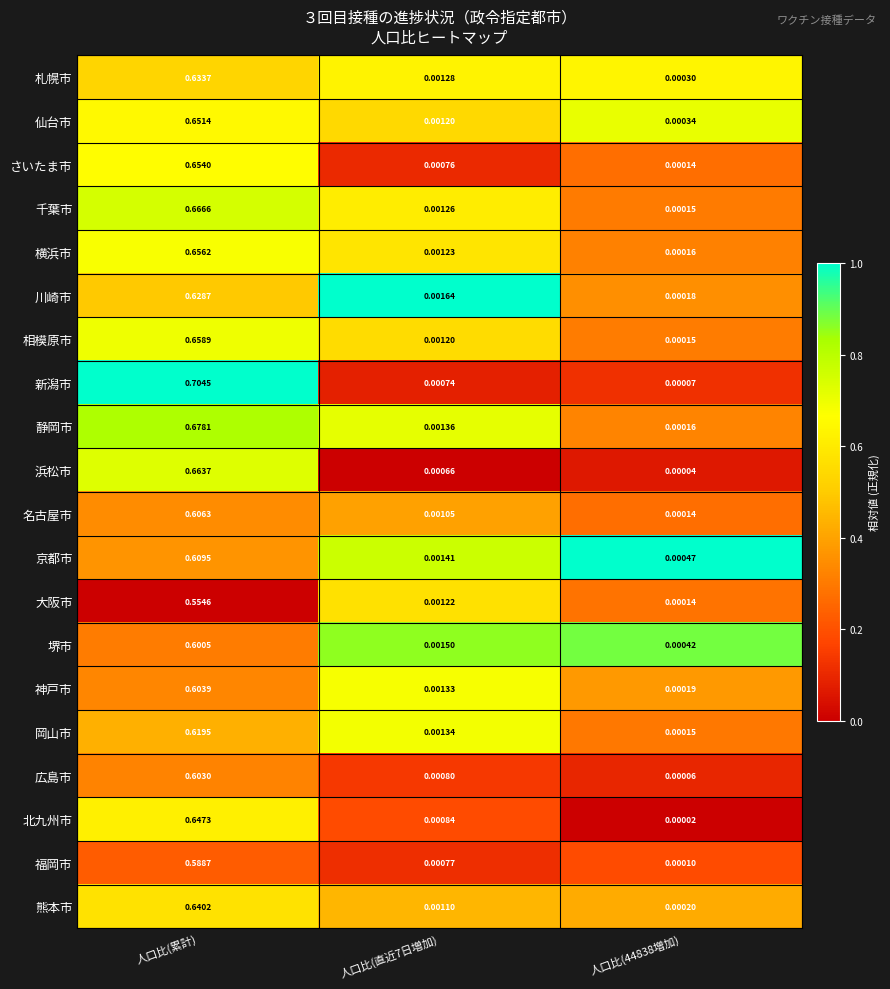

At which category is the sum across all series the highest?

人口比(累計)